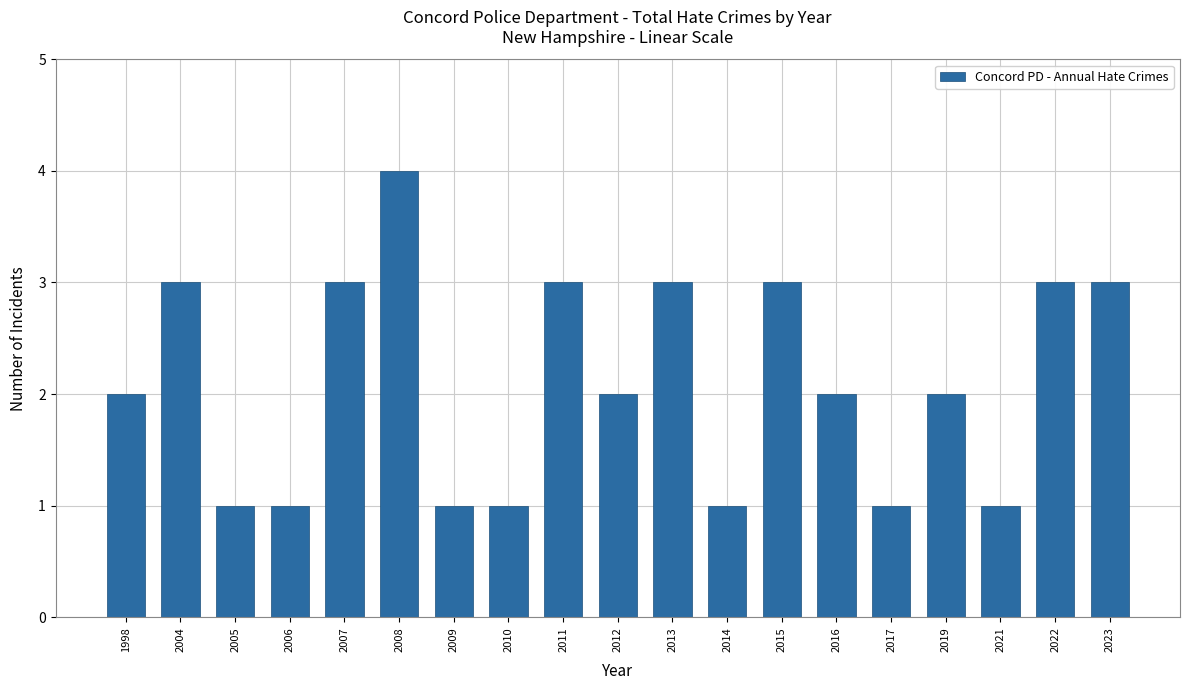

Reading left to right, extract all data points from this chart.

2	3	1	1	3	4	1	1	3	2	3	1	3	2	1	2	1	3	3